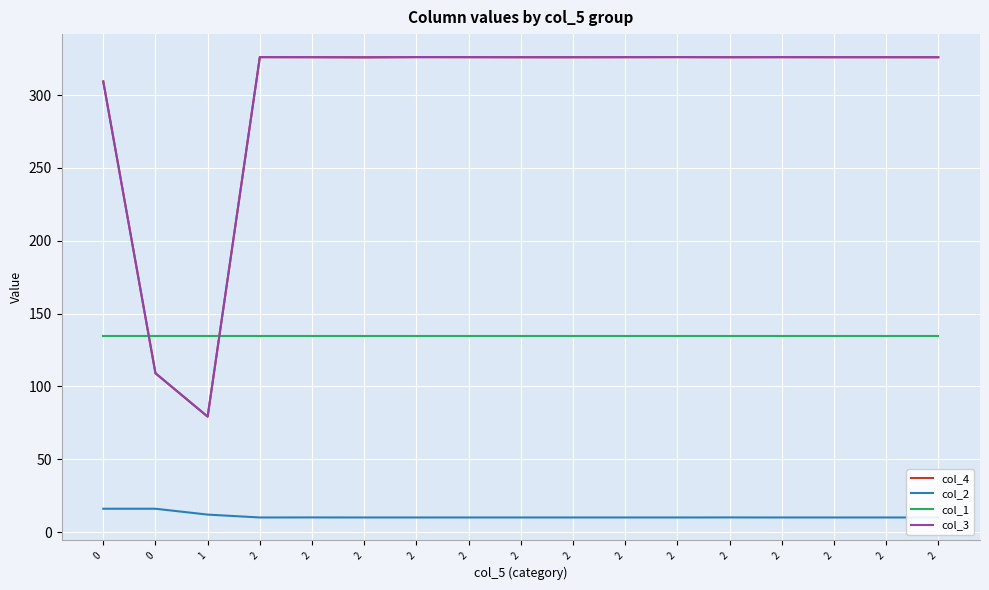

Which category has the lowest value across all series?

2